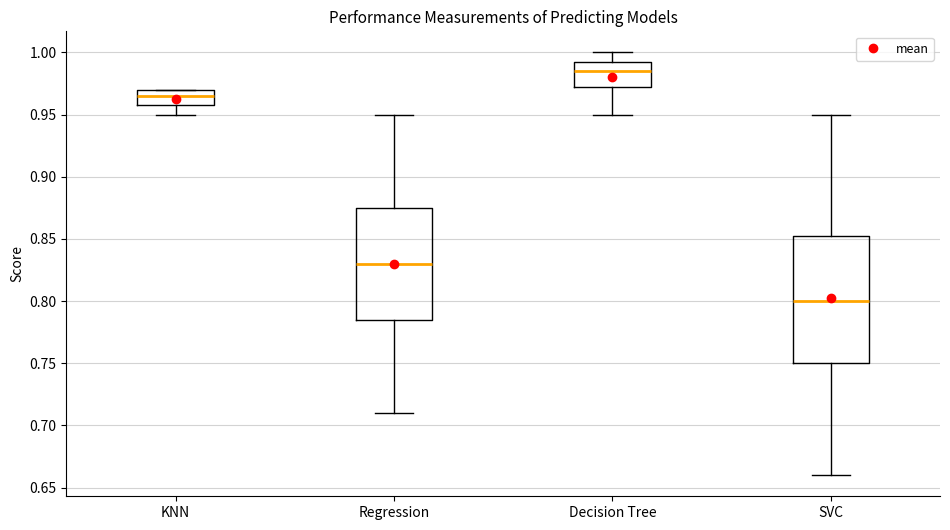

Where is the lower edge of the box for SVC on the y-axis? The values are not printed on the chart, so give them approximately, as read against the axis.

0.750